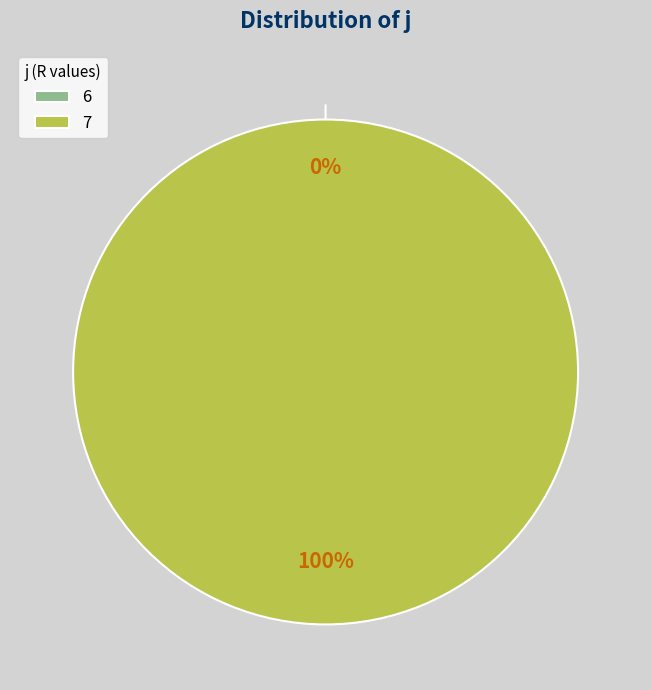

To the nearest percent, what is the difference between the 7 and 6 slice percentages?

100%